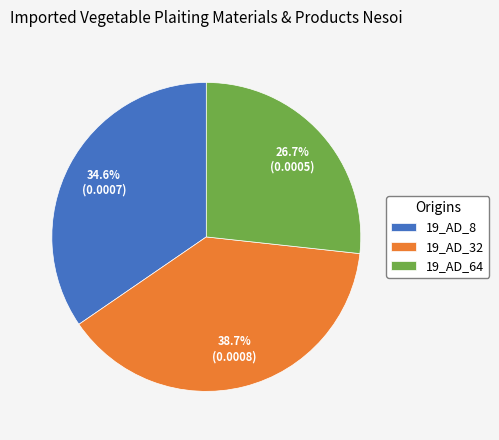

The 19_AD_32 slice represents 25% of the pie. True or false?

False